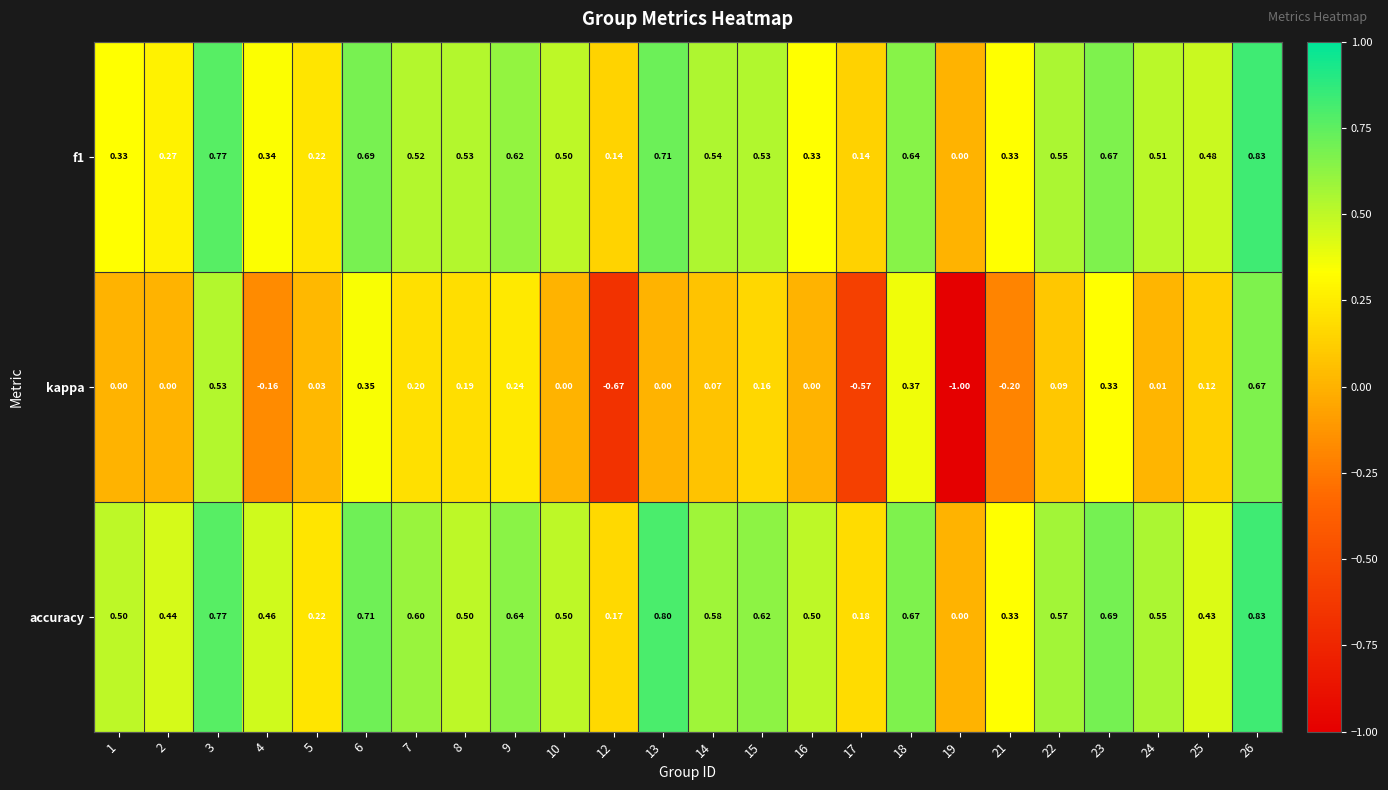

Is the value of f1 at 8 greater than the value of accuracy at 2?

Yes